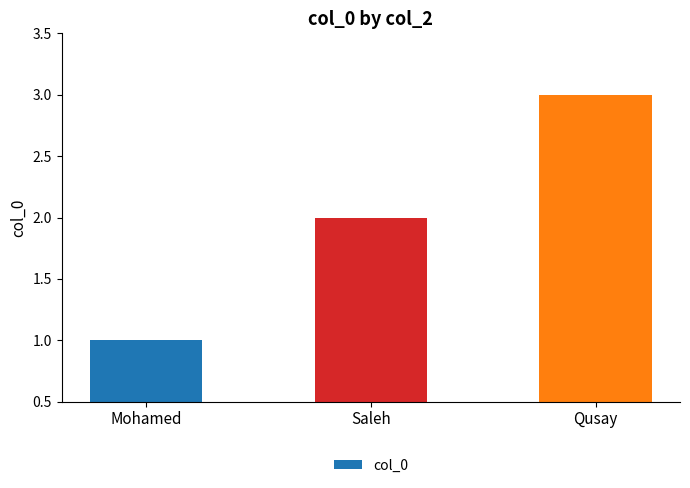

List the labels in order of value, largest first.

Qusay, Saleh, Mohamed